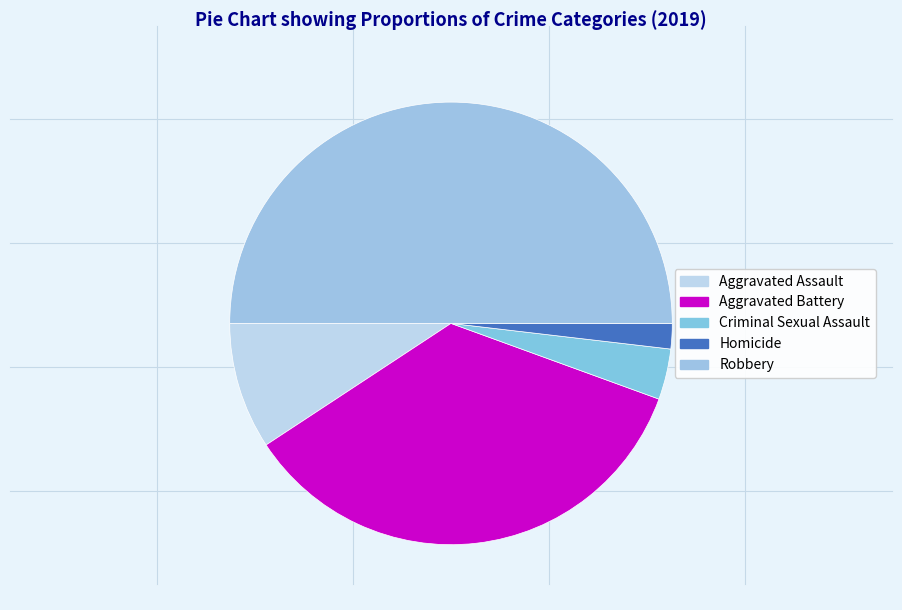

To the nearest percent, what is the difference between the Robbery and Aggravated Battery slice percentages?

15%